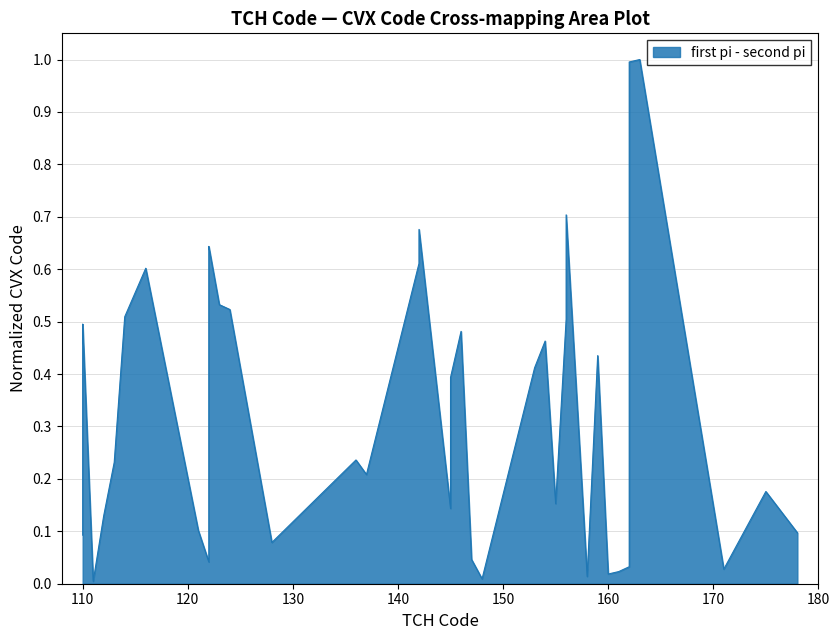

What is the value of the 32nd point from the left?

0.4